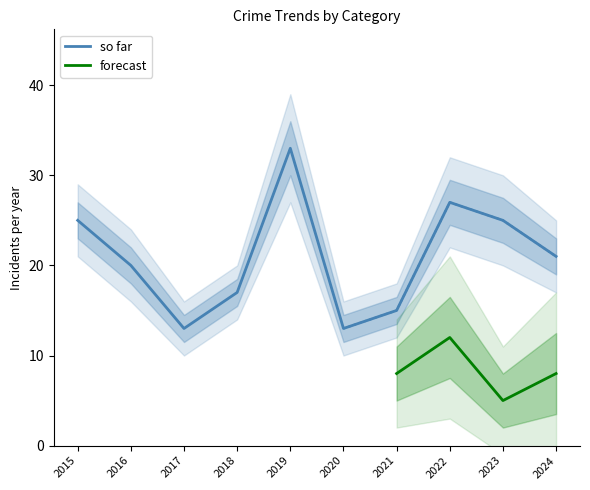

True or false: Aggravated Battery has a value of 1 at 2015.

False